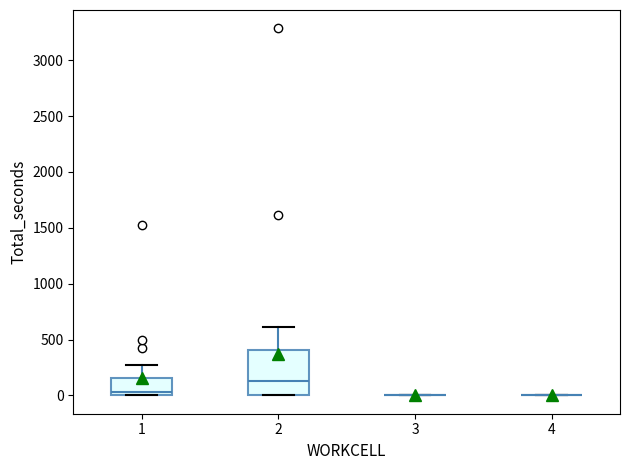

Reading left to right, transcribe this box plot: for each box, give where its median line is, the range the box spans, and where its two whiskers end, as read against the y-axis. The values are not printed on the chart, so give them approximately, as read against the axis.

1: median 50, box 0 to 150, whiskers 0 to 300
2: median 150, box 0 to 400, whiskers 0 to 600
3: box collapsed to a line at 0, whiskers 0 to 0
4: box collapsed to a line at 0, whiskers 0 to 0